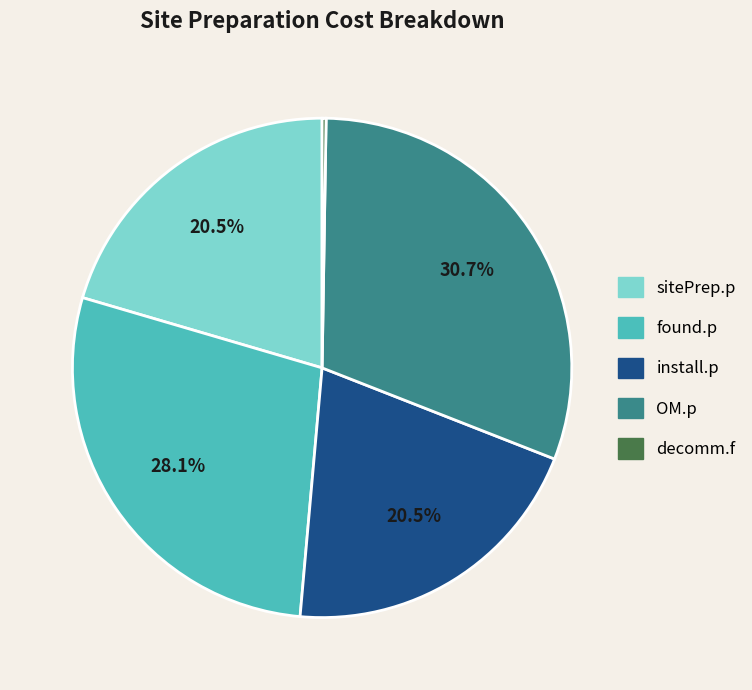

Approximately how many times larger is the value at sitePrep.p compared to OM.p?

0.7